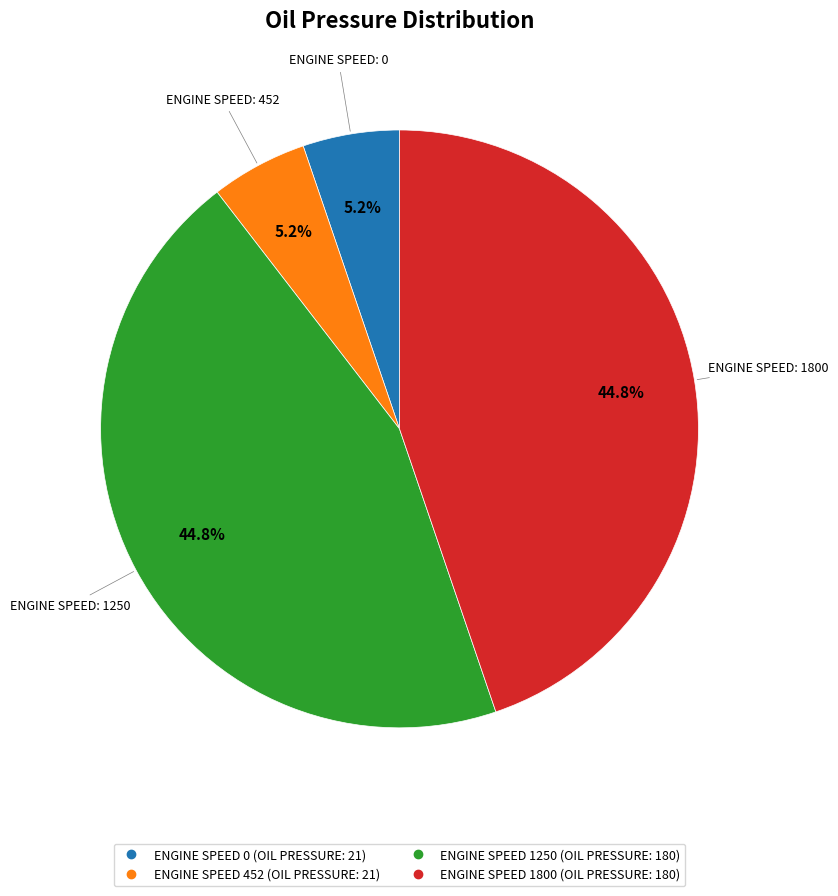

Does any single category account for the majority?

No